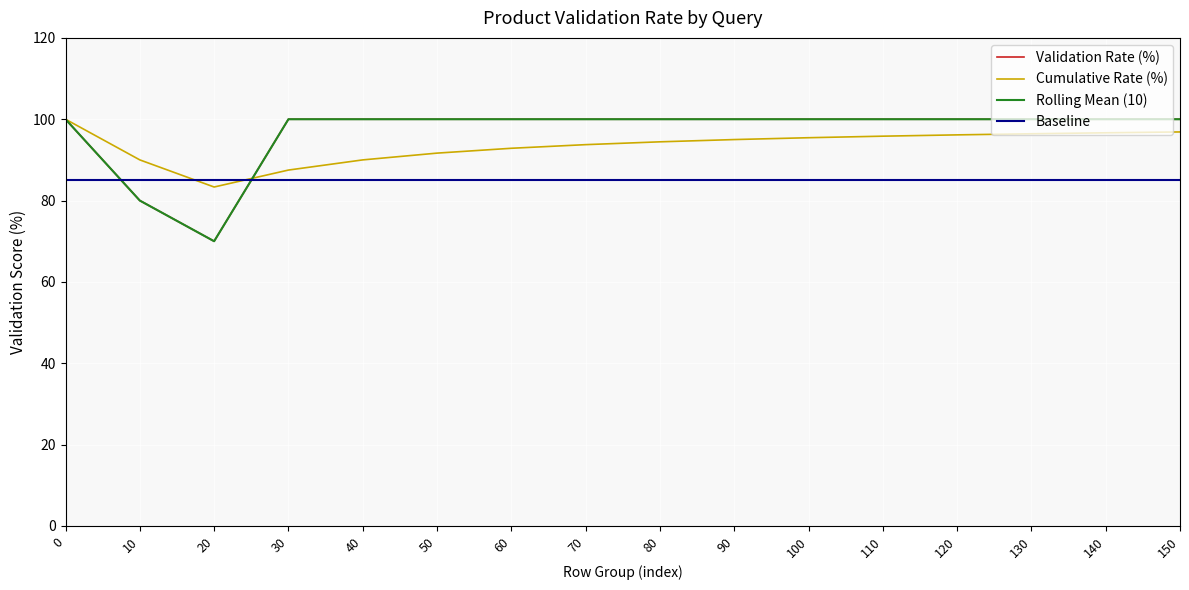

What is the average value of the Cumulative Rate (%) series?

93.5